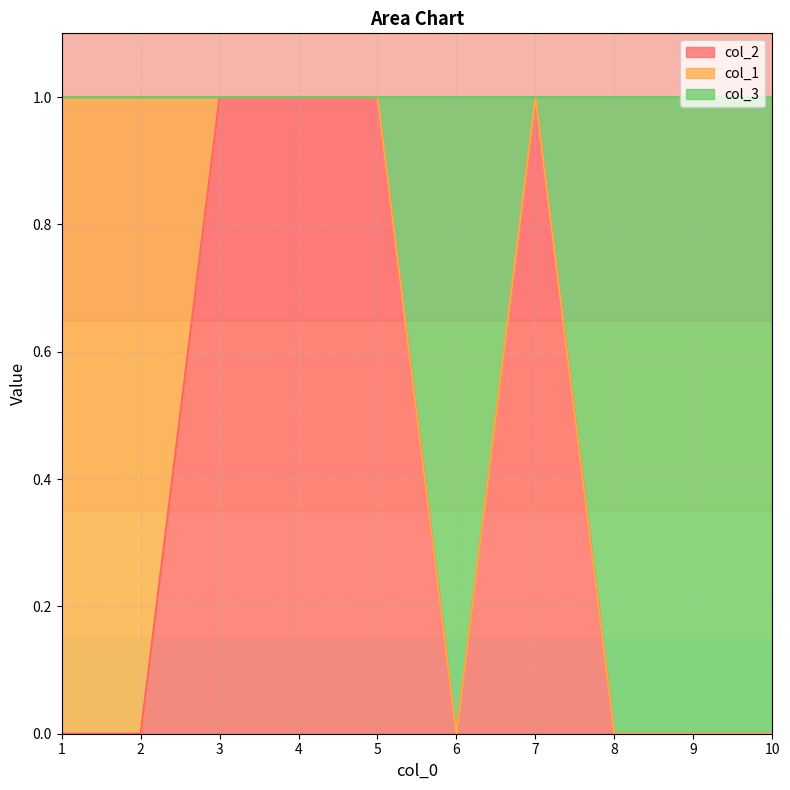

The col_2 series shows 1 at 5. True or false?

True